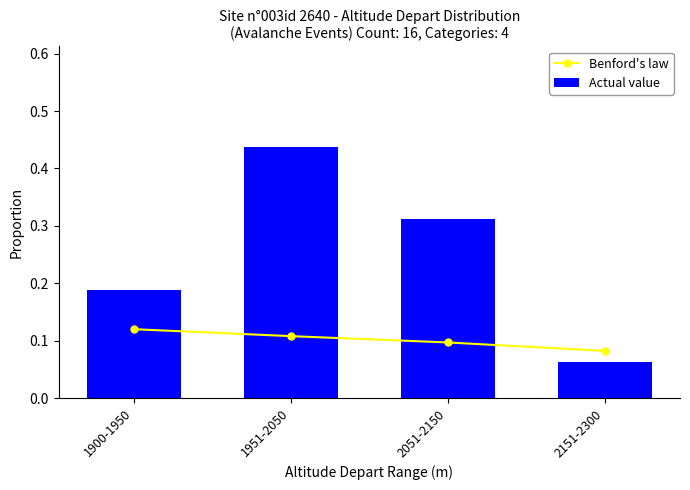

Between 1900-1950 and 2151-2300, which is larger?

1900-1950